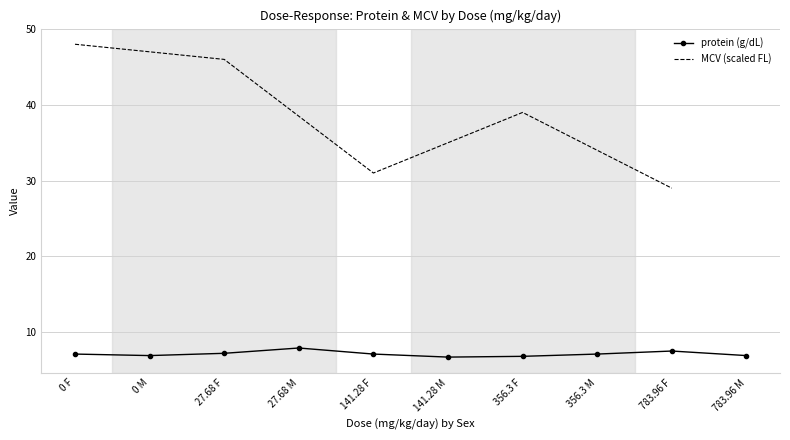

Where does the data first go above 7?

0 F